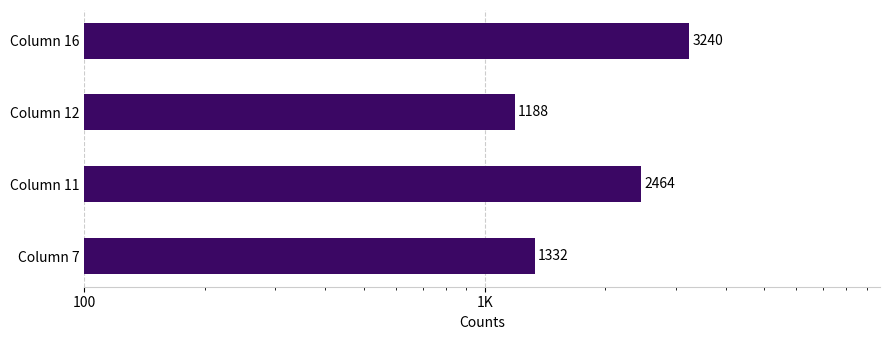

Is it true that the value at Column 12 is 556.2?

False